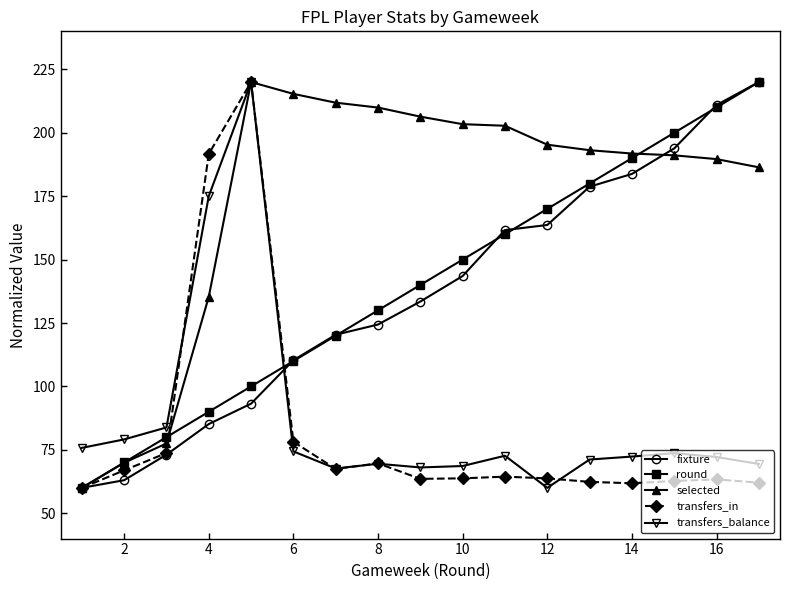

What is the value of the transfers_balance point at the 4th from the left?

175.0